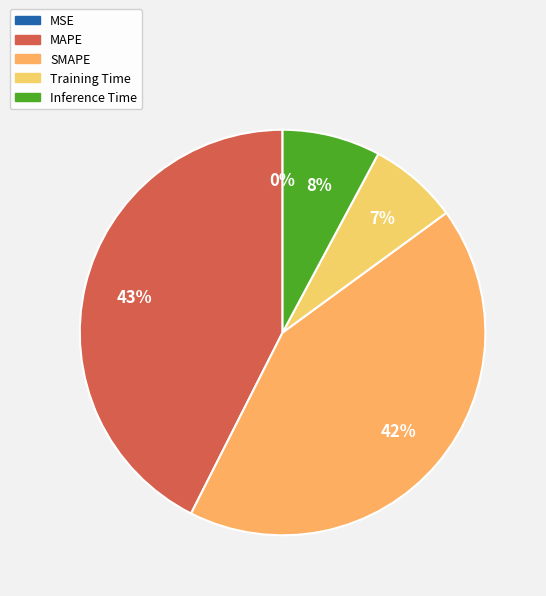

How many segments does this pie chart have?

5